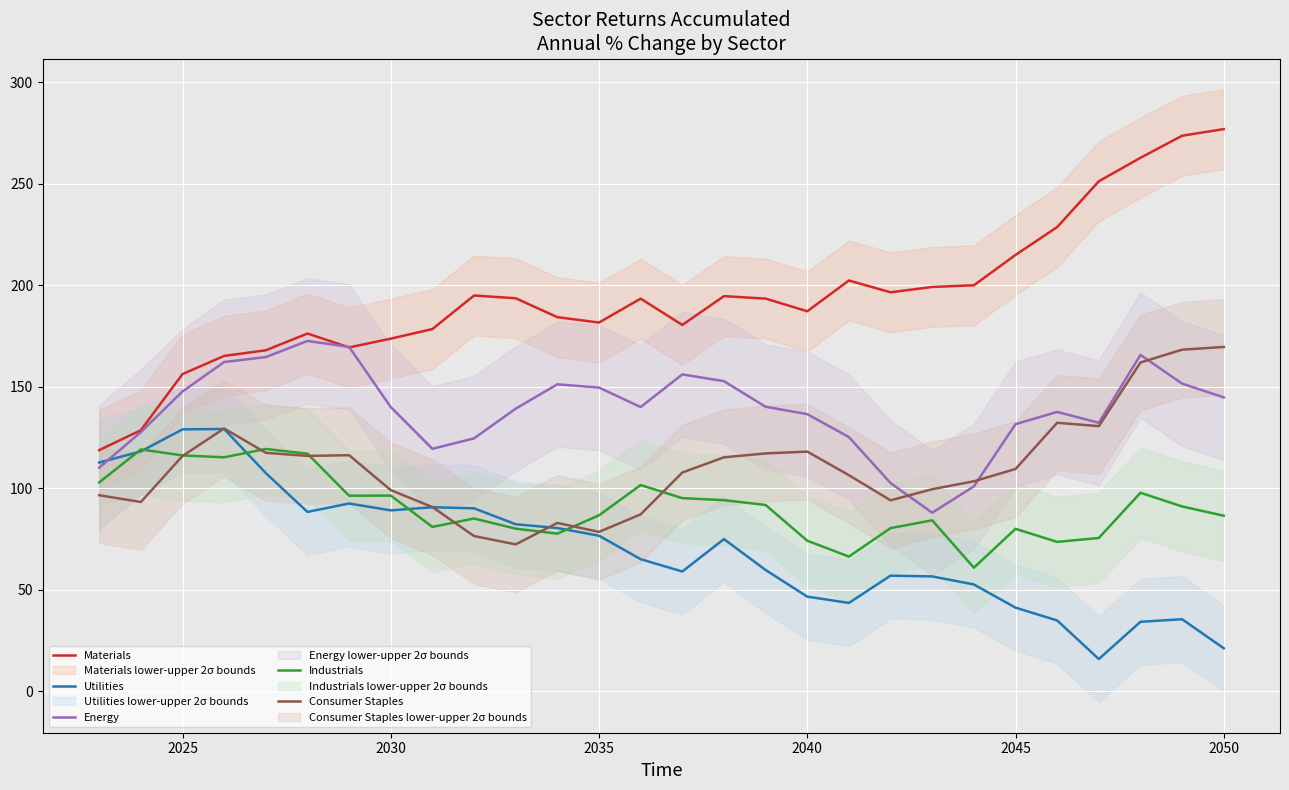

What is the lowest value of the Consumer Staples series?

72.3